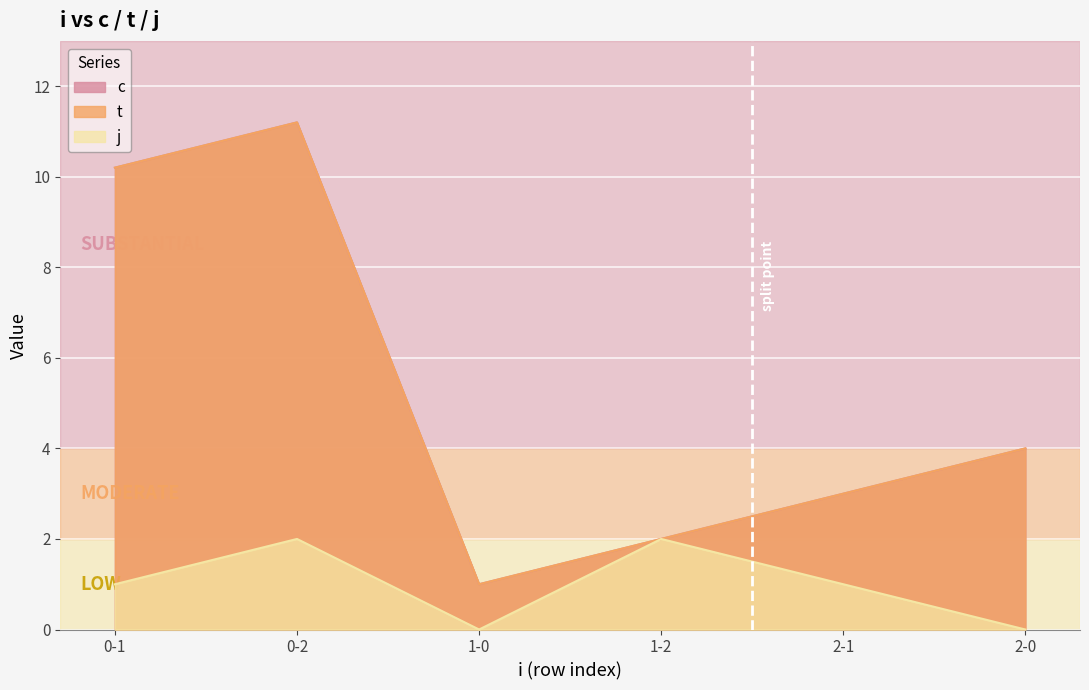

Is it true that t equals 1.2 at 2-0?

False